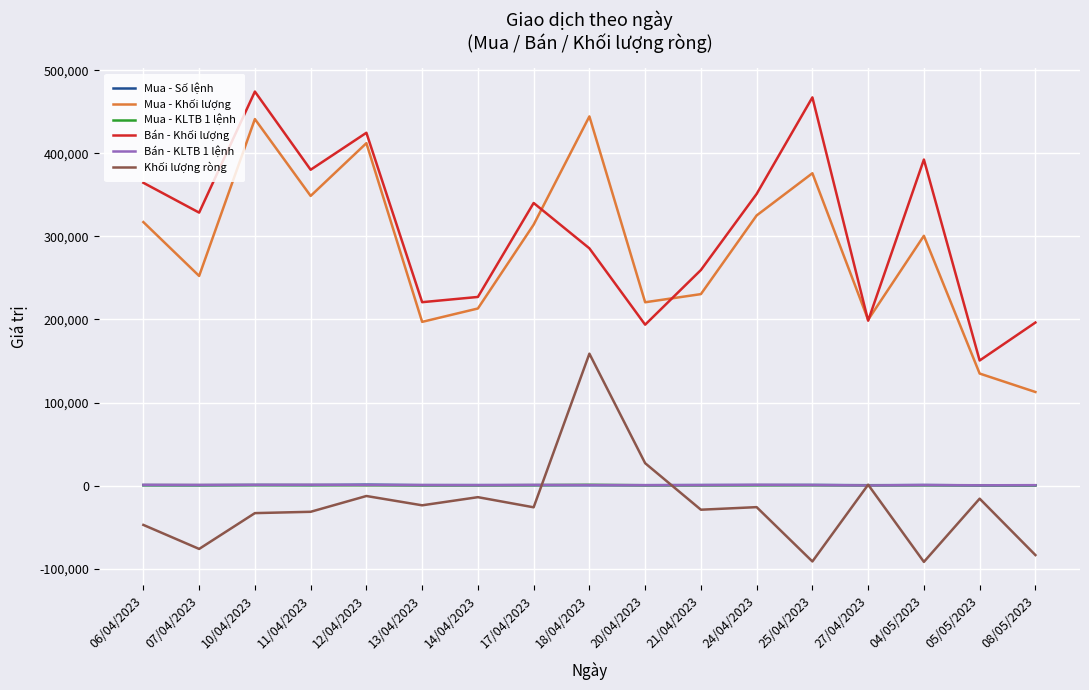

What is the maximum value shown in the chart?

474300.0